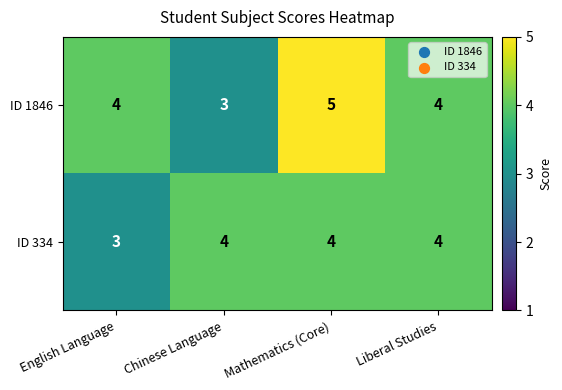

What is the approximate value of ID 334 at Liberal Studies?

4